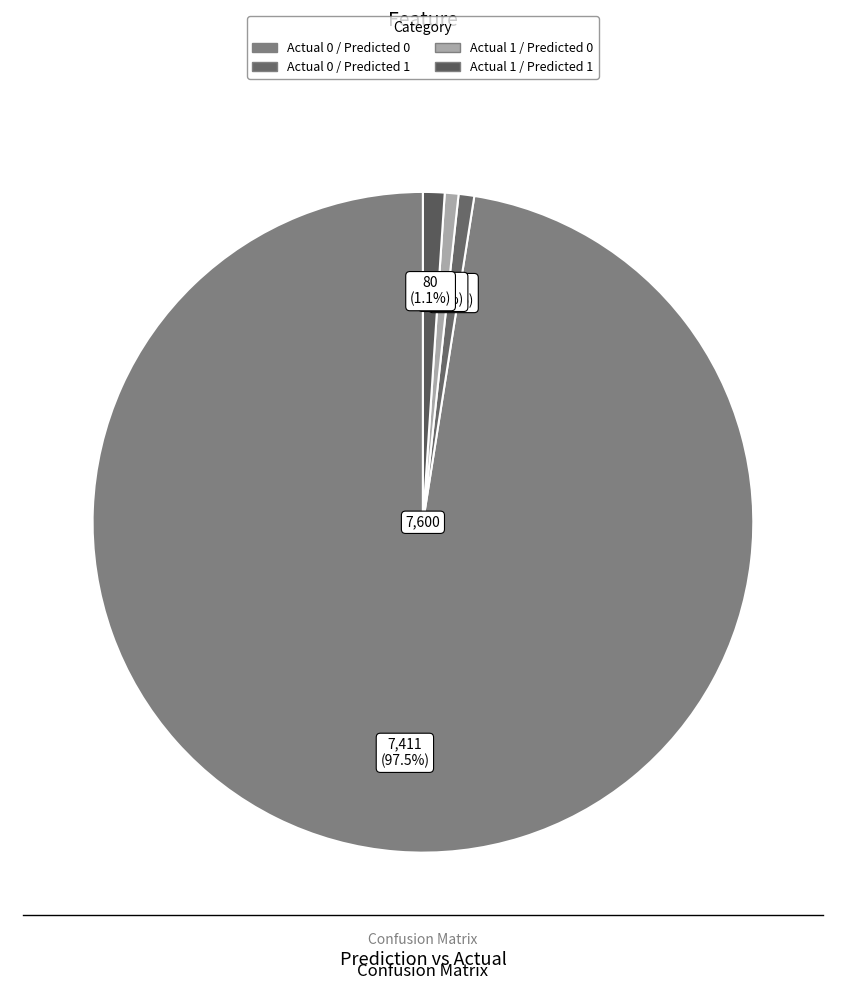

Count the number of slices in the pie.

4